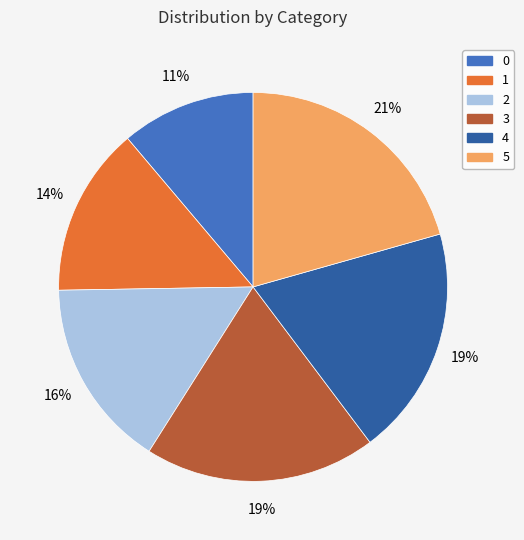

To the nearest percent, what is the difference between the 0 and 3 slice percentages?

8%